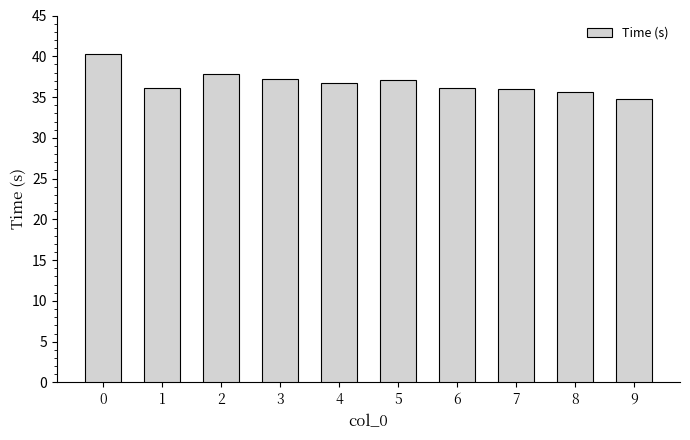

What is the value of the 1st bar from the left?

40.2